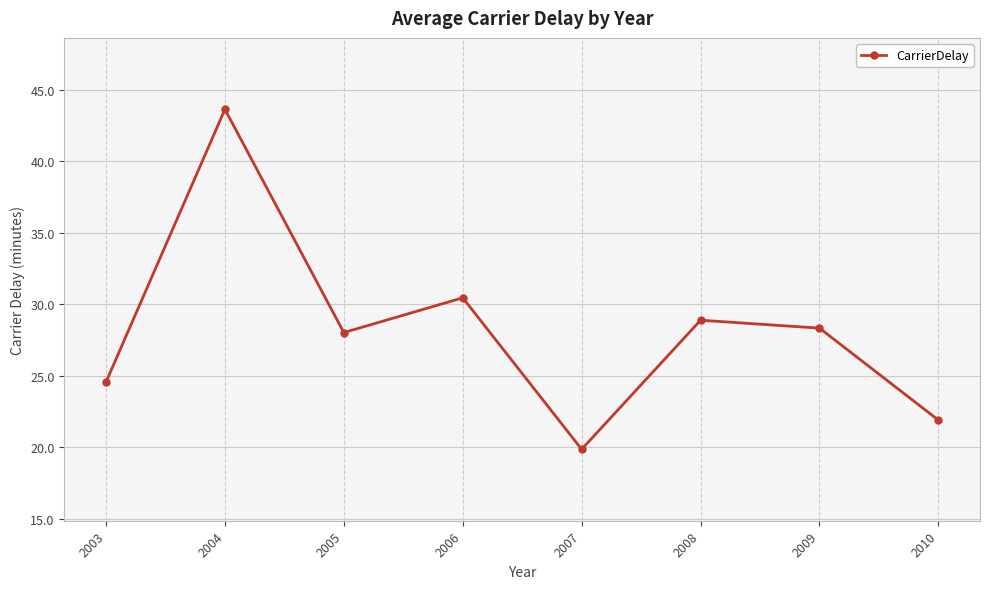

What is the average value?

28.2